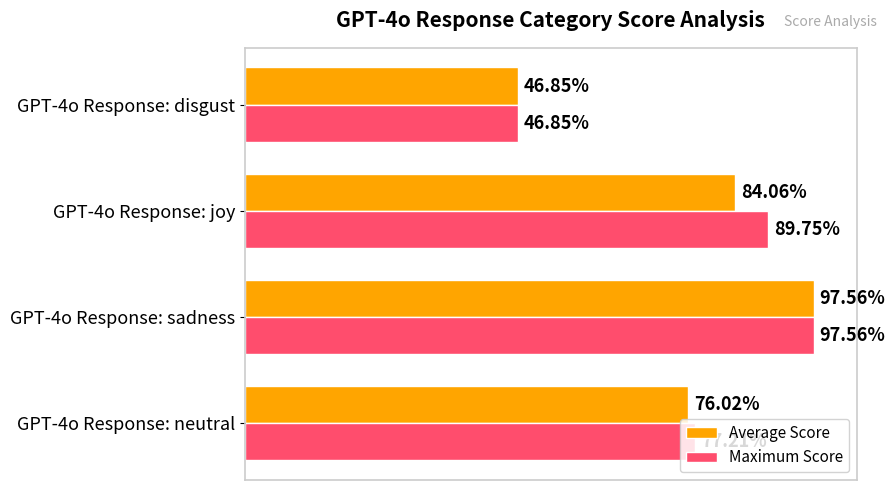

What are all the series names shown in the legend?

Average Score, Maximum Score